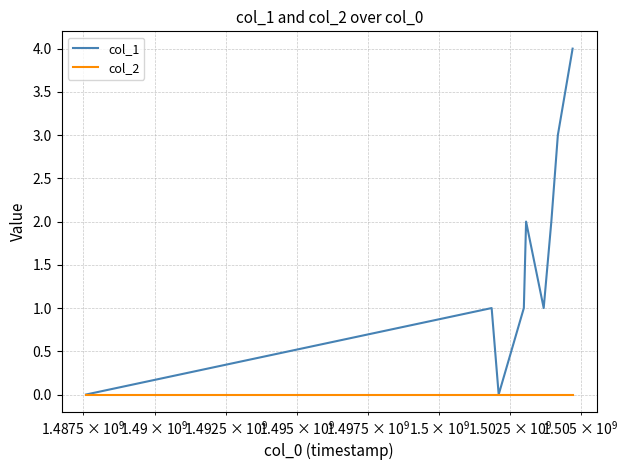

Which series has the widest spread of values?

col_1